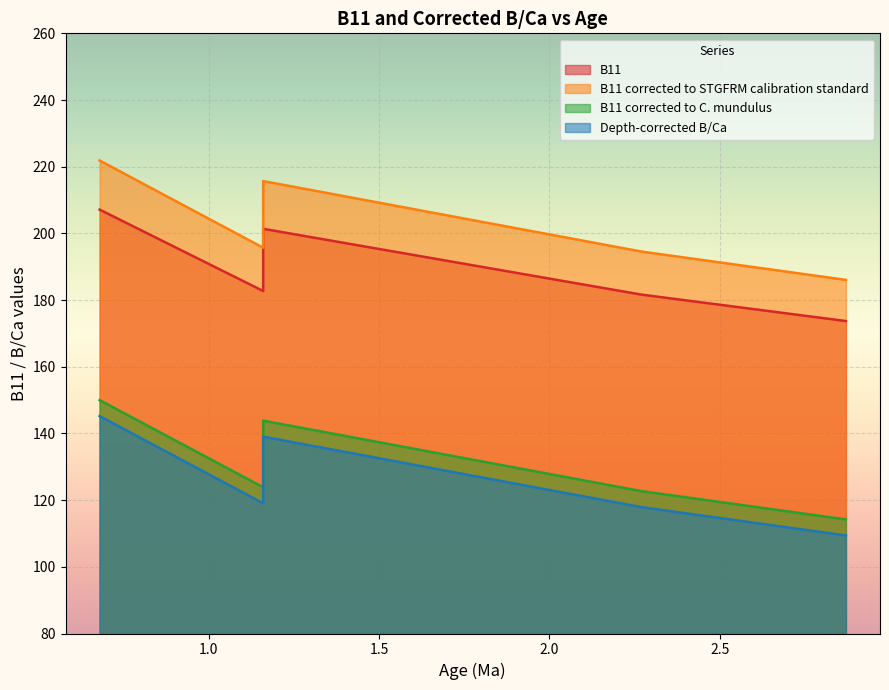

What is the lowest value of the B11 corrected to C. mundulus series?

114.2